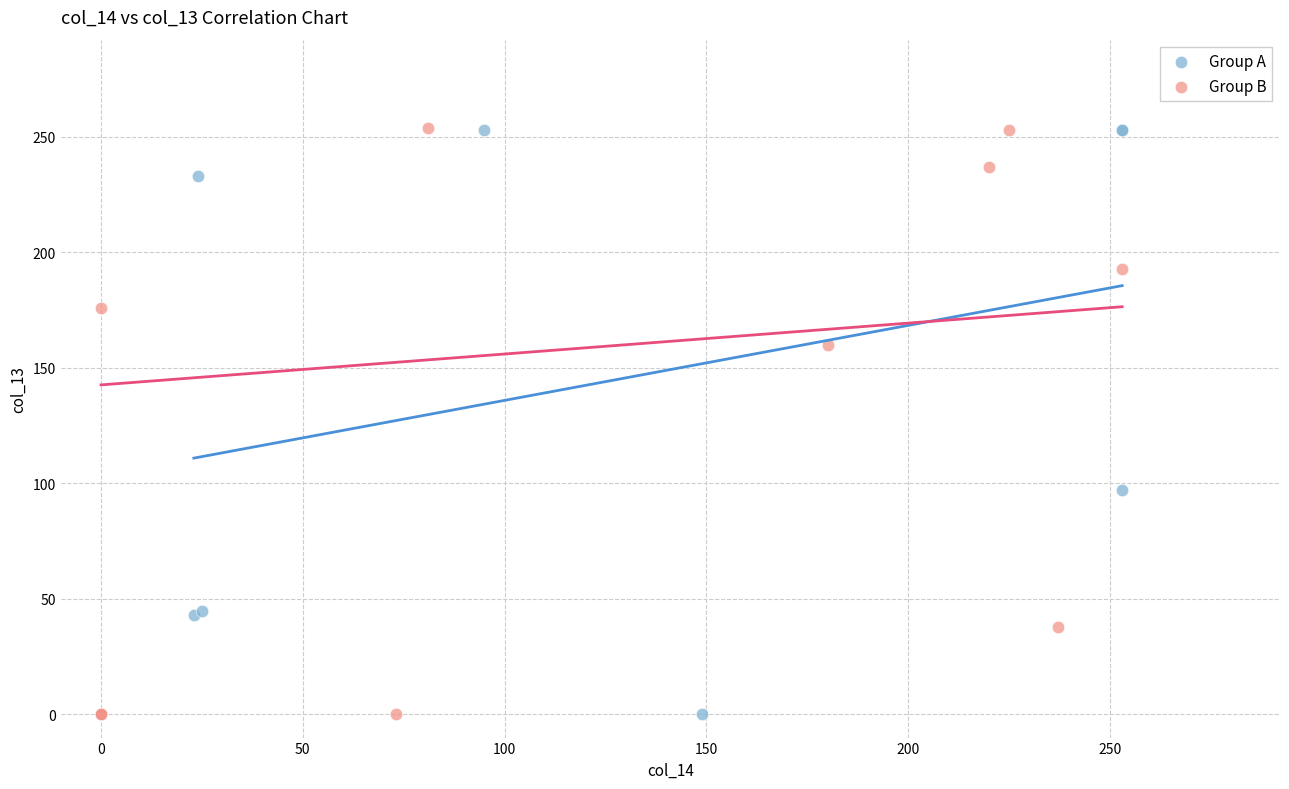

What are all the series names shown in the legend?

Group A, Group B